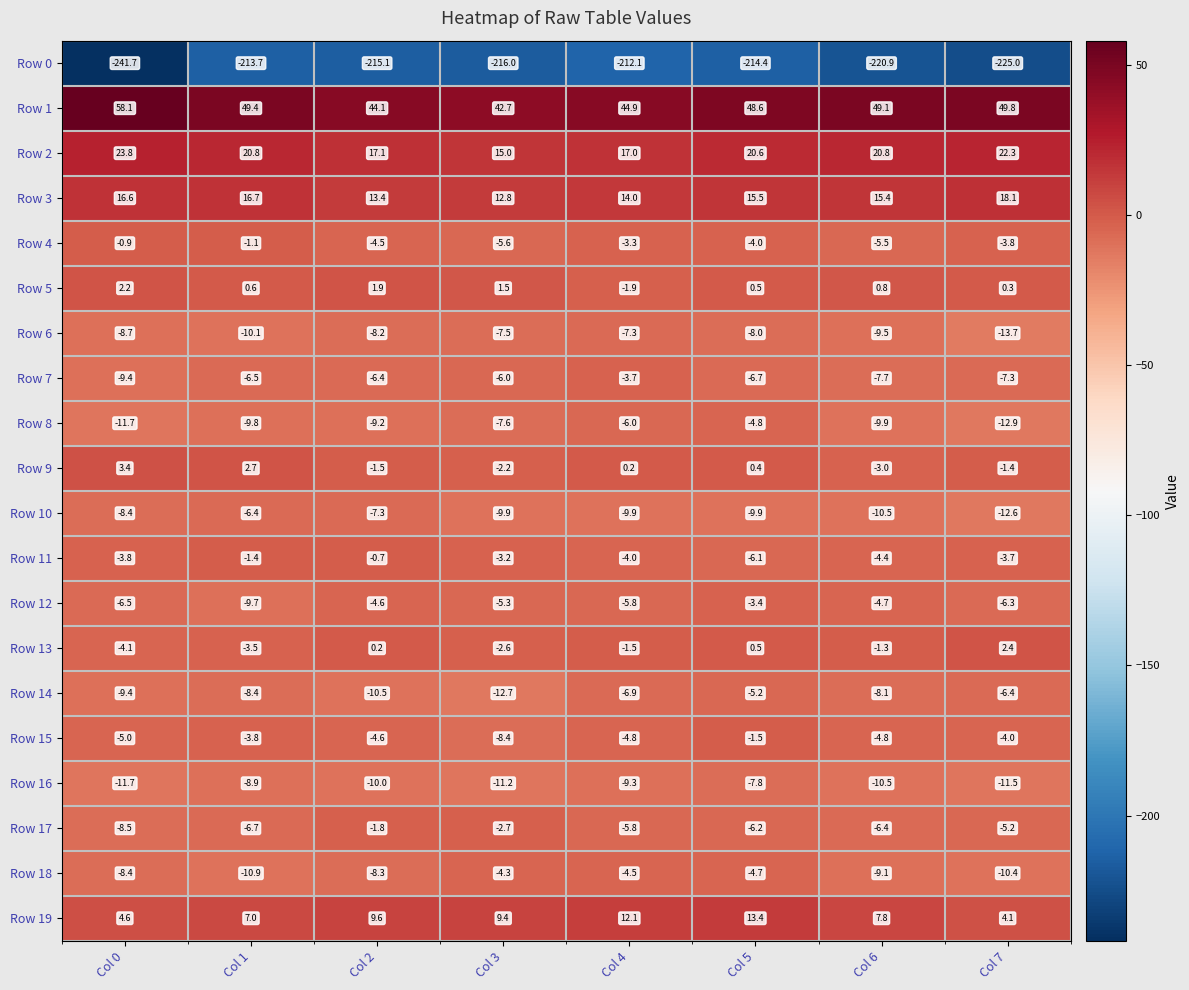

Which series has the largest total across all categories?

Row 1